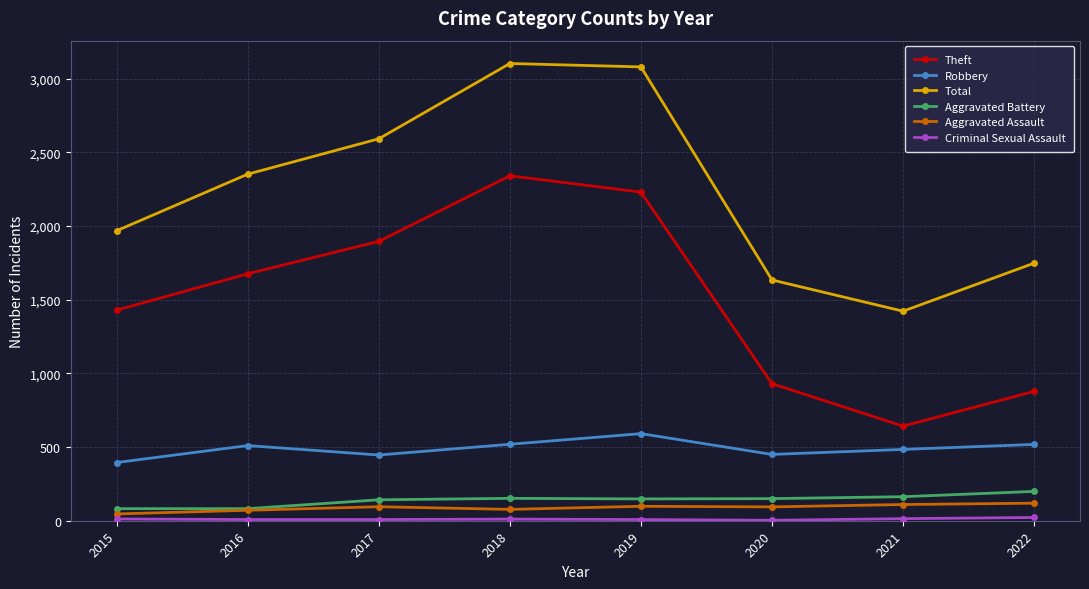

At which label is Theft closest to 1491?

2015